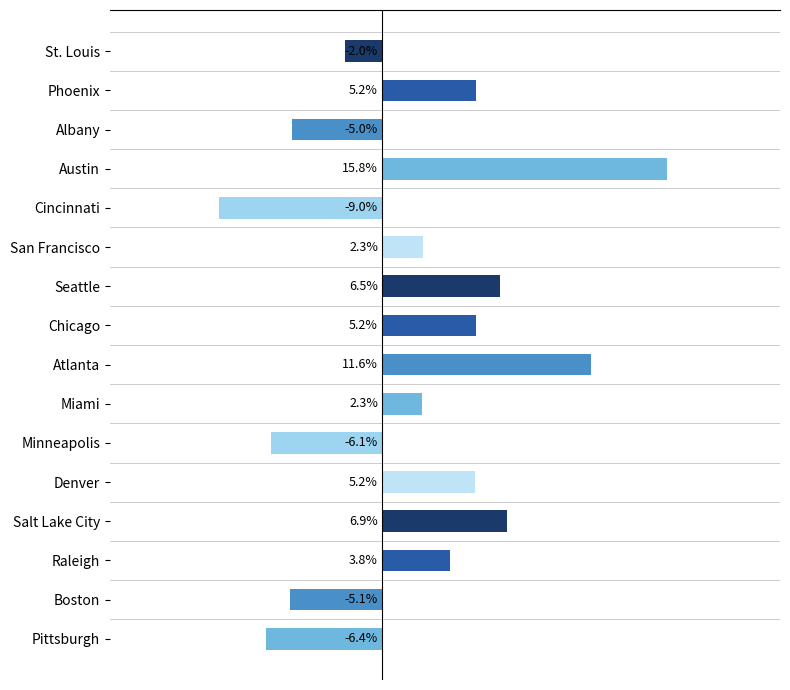

Rank the categories by value from lowest to highest.

Cincinnati, Pittsburgh, Minneapolis, Boston, Albany, St. Louis, Miami, San Francisco, Raleigh, Denver, Chicago, Phoenix, Seattle, Salt Lake City, Atlanta, Austin